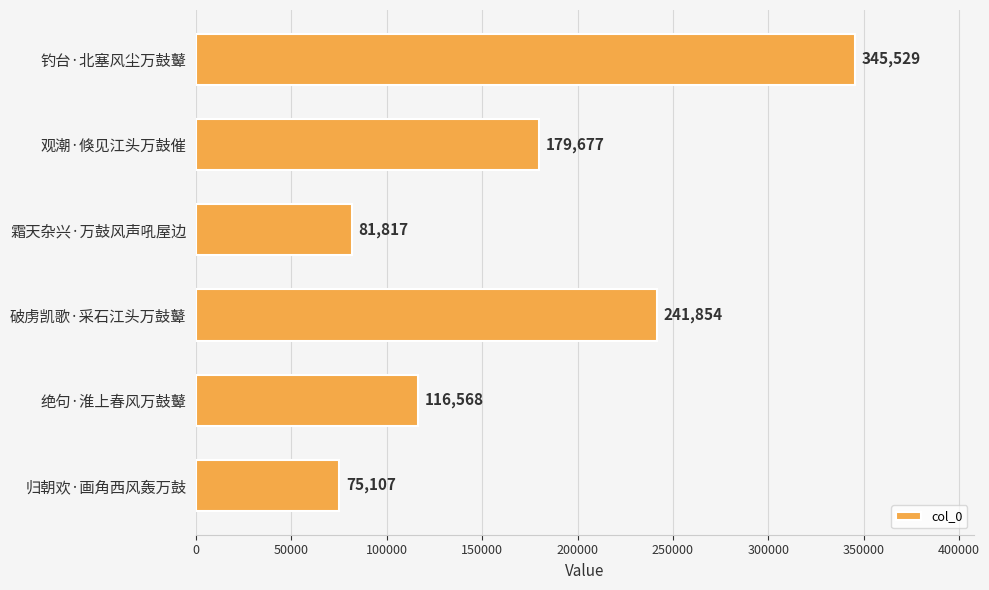

Does the chart contain stacked bars?

No